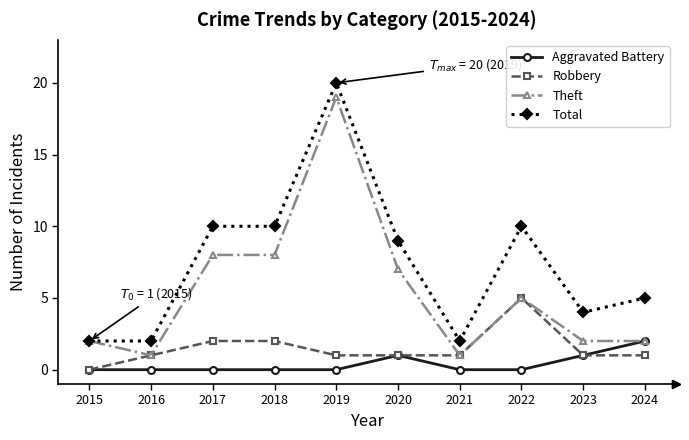

Reading left to right, extract all data points from this chart.

Aggravated Battery: 0	0	0	0	0	1	0	0	1	2
Robbery: 0	1	2	2	1	1	1	5	1	1
Theft: 2	1	8	8	19	7	1	5	2	2
Total: 2	2	10	10	20	9	2	10	4	5